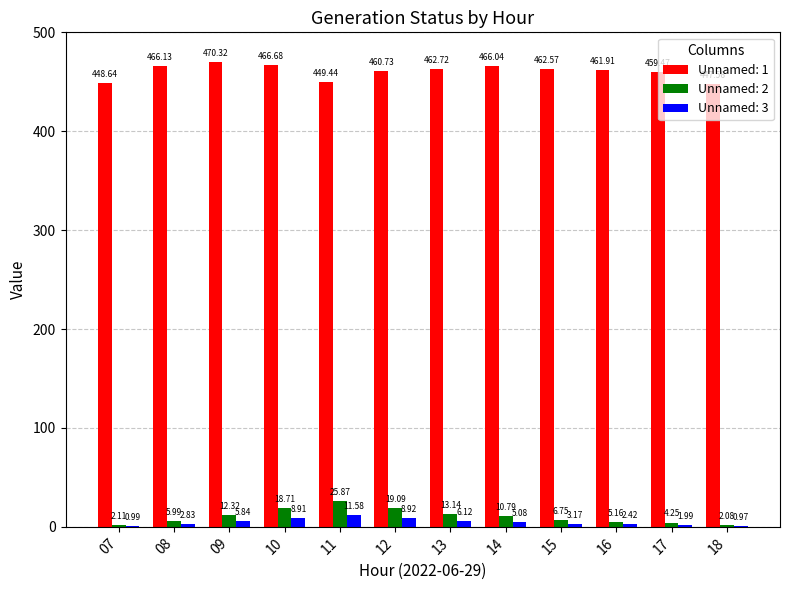

What is the sum of the Unnamed: 1 values at 09 and 15?

932.9